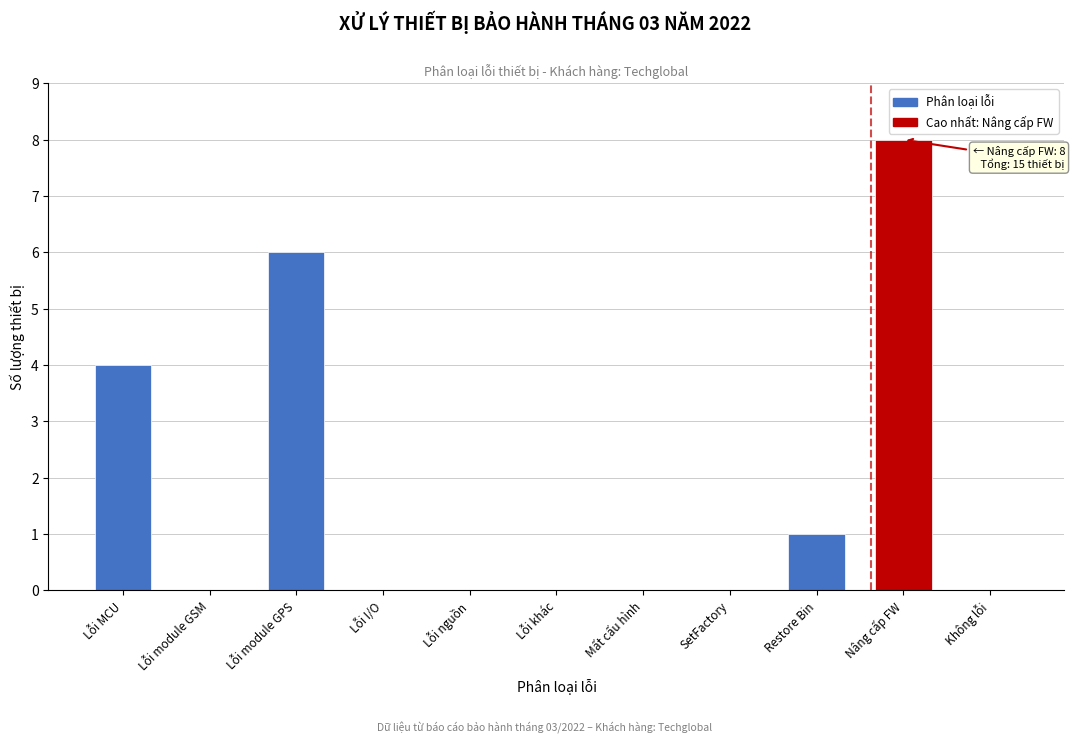

Reading left to right, list all the values displayed in this chart.

Lỗi MCU=4	Lỗi module GSM=0	Lỗi module GPS=6	Lỗi I/O=0	Lỗi nguồn=0	Lỗi khác=0	Mất cấu hình=0	SetFactory=0	Restore Bin=1	Nâng cấp FW=8	Không lỗi=0